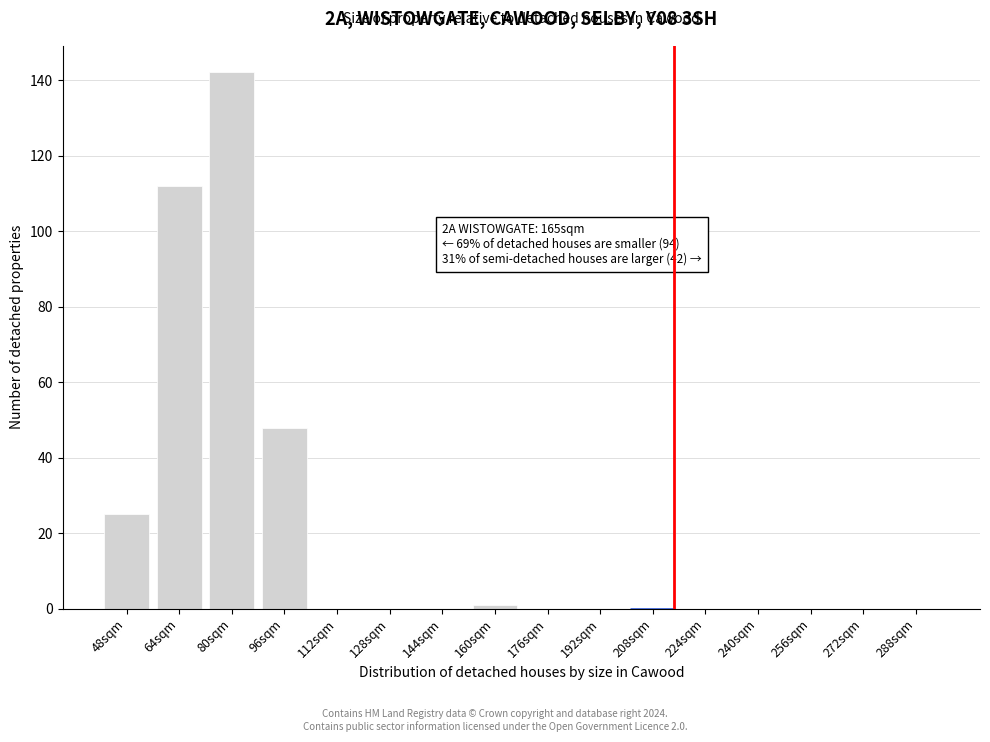

Reading left to right, list all the values displayed in this chart.

48sqm=25	64sqm=112	80sqm=142	96sqm=48	112sqm=0	128sqm=0	144sqm=0	160sqm=1	176sqm=0	192sqm=0	208sqm=0	224sqm=0	240sqm=0	256sqm=0	272sqm=0	288sqm=0